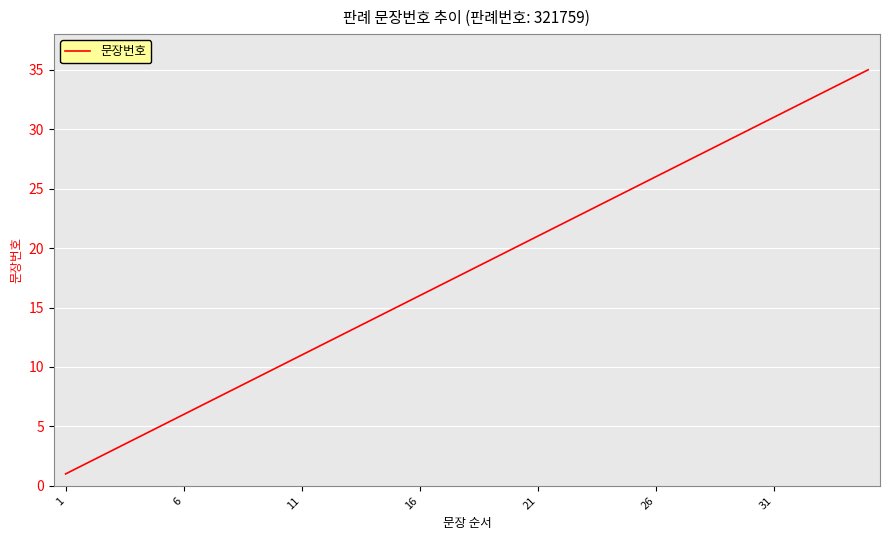

What is the difference between the maximum and minimum values?

34